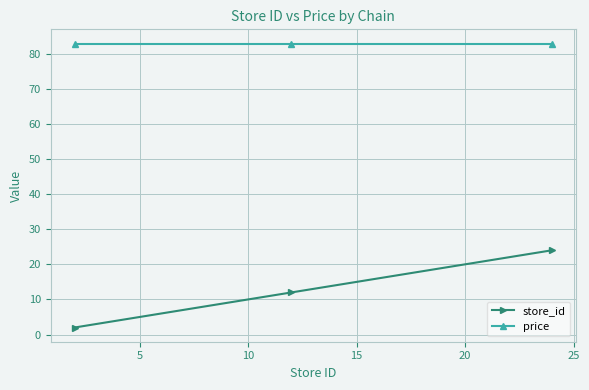

At how many categories does at least one series exceed 43?

3